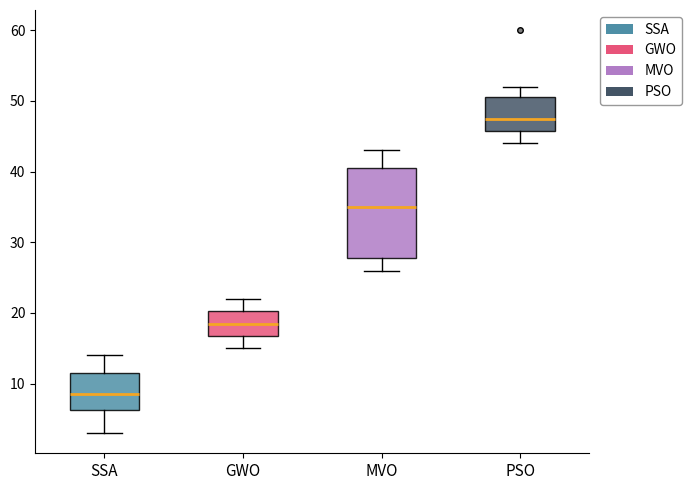

Comparing the boxes themselves (not the whiskers), which one is the tallest?

MVO